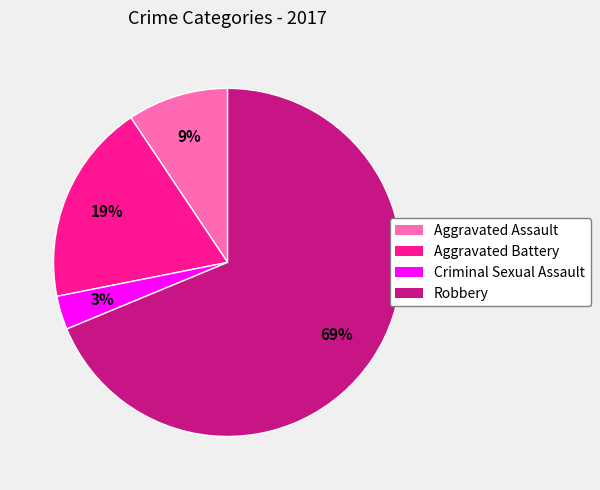

Is it true that Aggravated Assault is 20% of the pie?

False